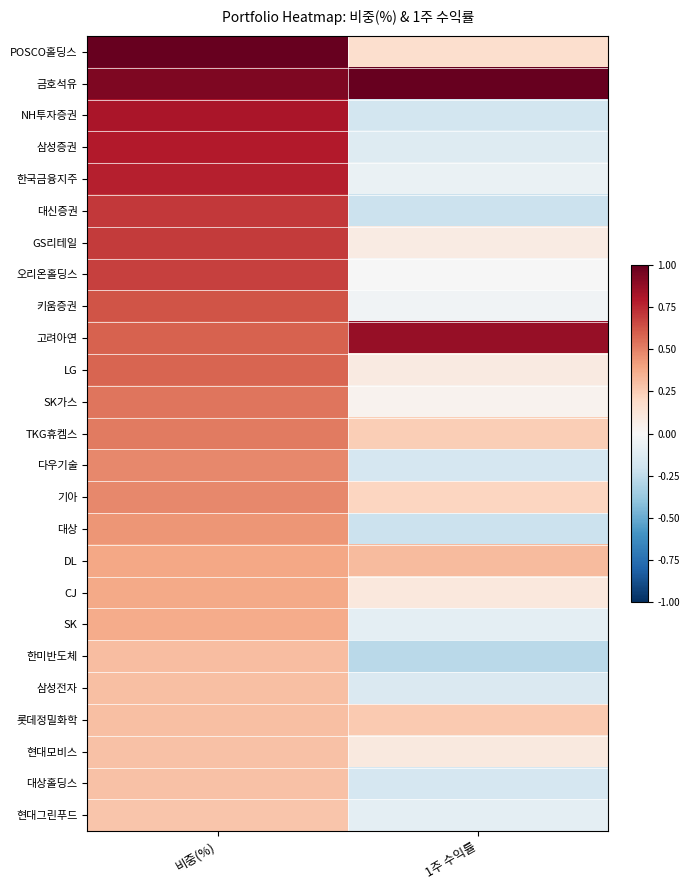

What is the greatest value displayed?

1.0